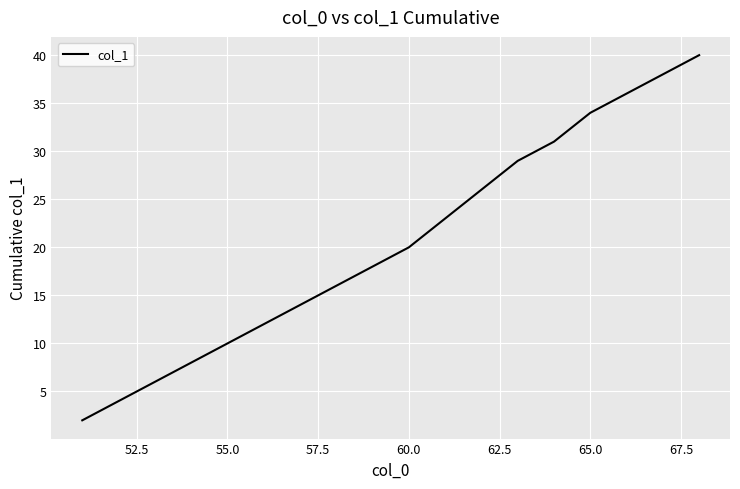

What is the difference between the maximum and minimum values?

38